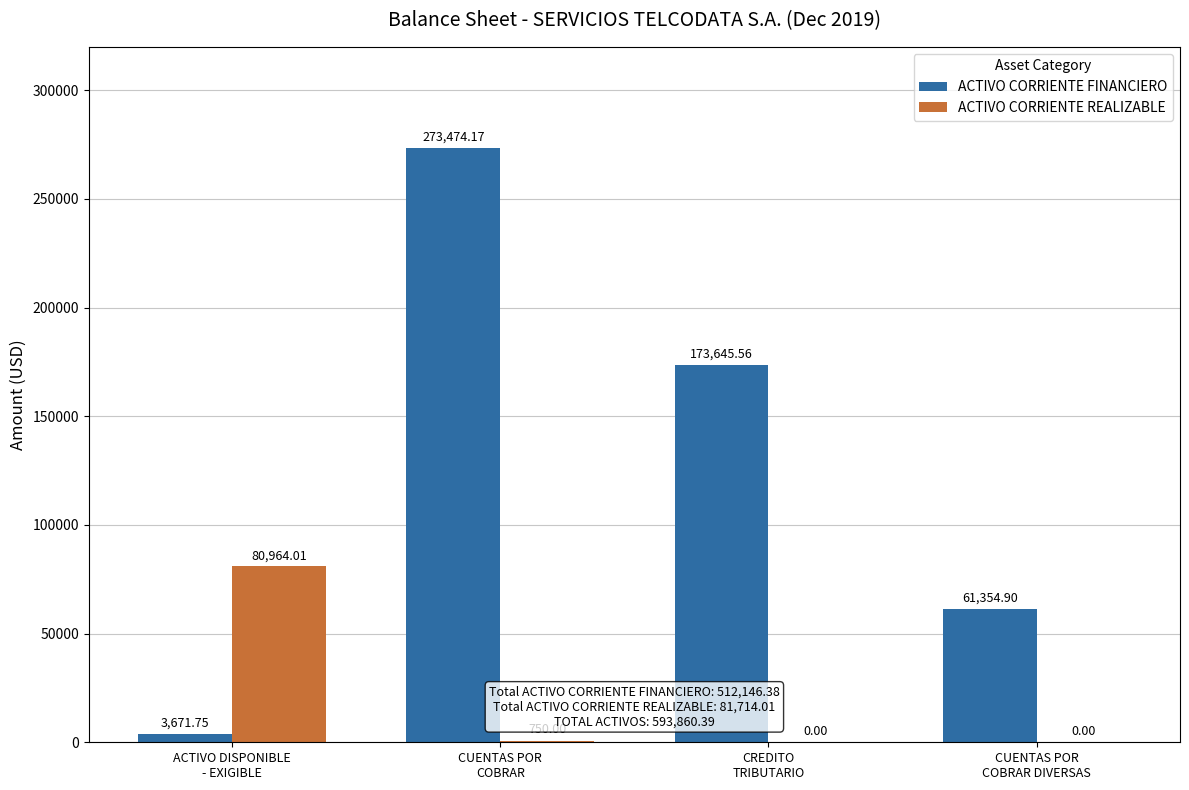

Reading left to right, what are all the values shown in this chart?

ACTIVO CORRIENTE FINANCIERO: 3671.8	273474.2	173645.6	61354.9
ACTIVO CORRIENTE REALIZABLE: 80964.0	750.0	0.0	0.0